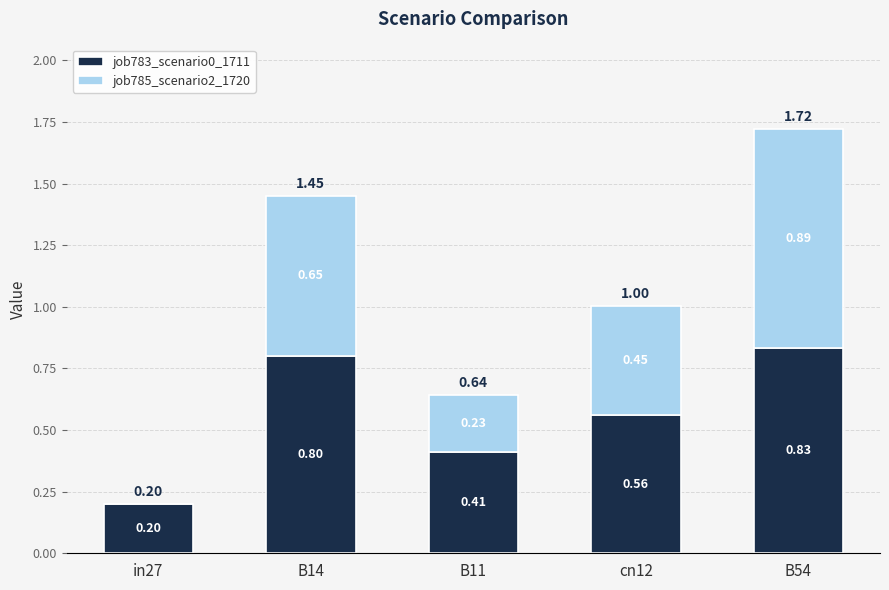

At which category is the sum across all series the highest?

B54